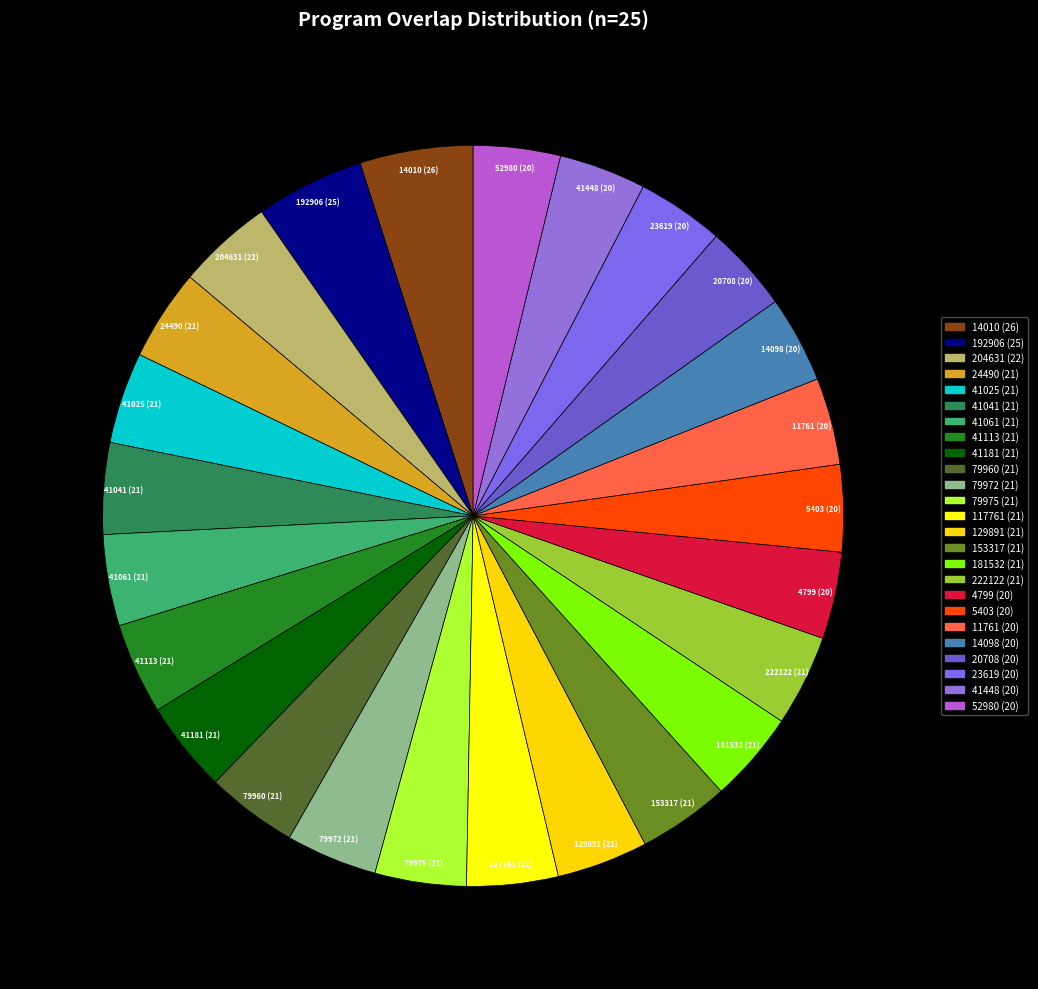

Approximately how many times larger is the value at 20708 (20) compared to 41025 (21)?

1.0